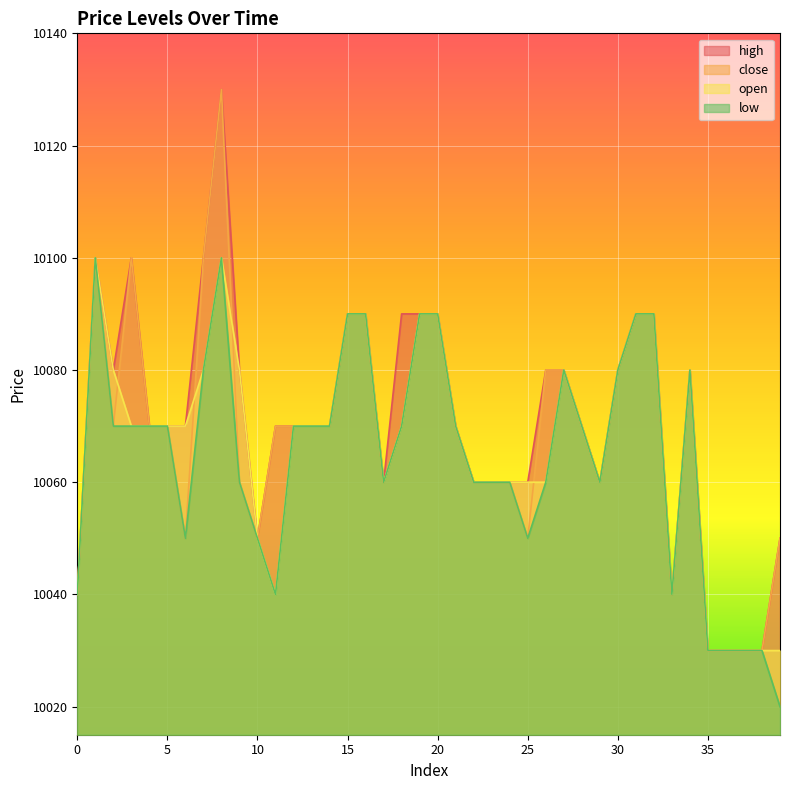

What is the value of the high point at the 14th from the left?

10070